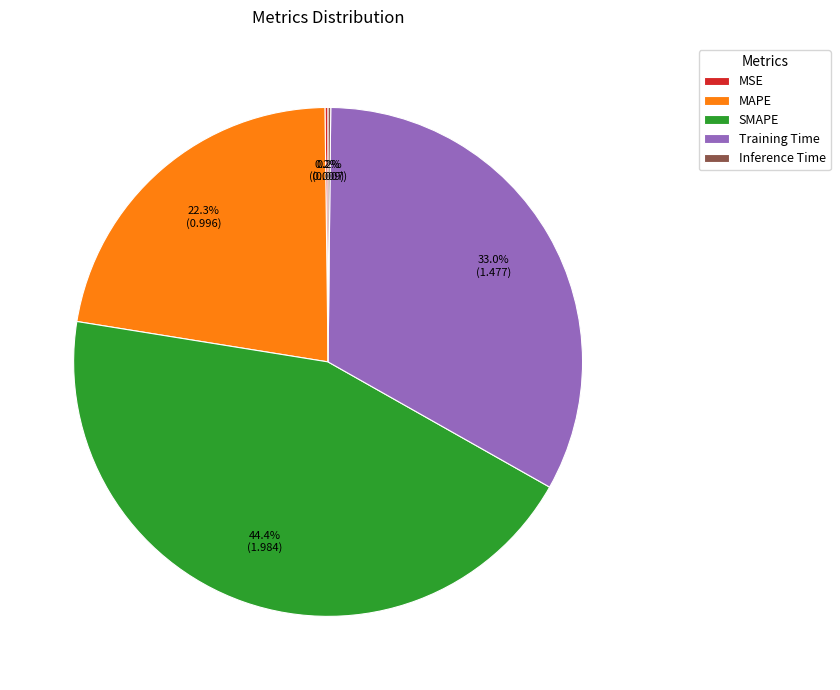

Does any single category account for the majority?

No